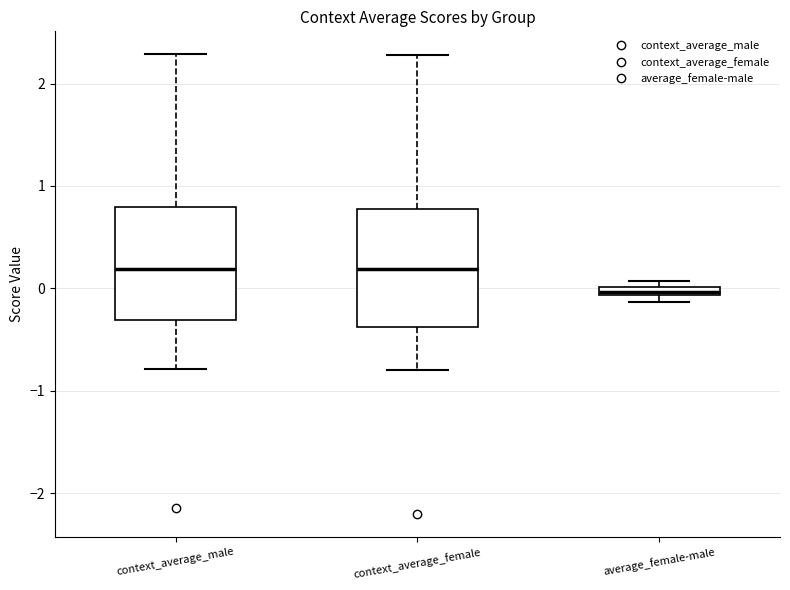

Where is the lower edge of the box for average_female-male on the y-axis? The values are not printed on the chart, so give them approximately, as read against the axis.

-0.1